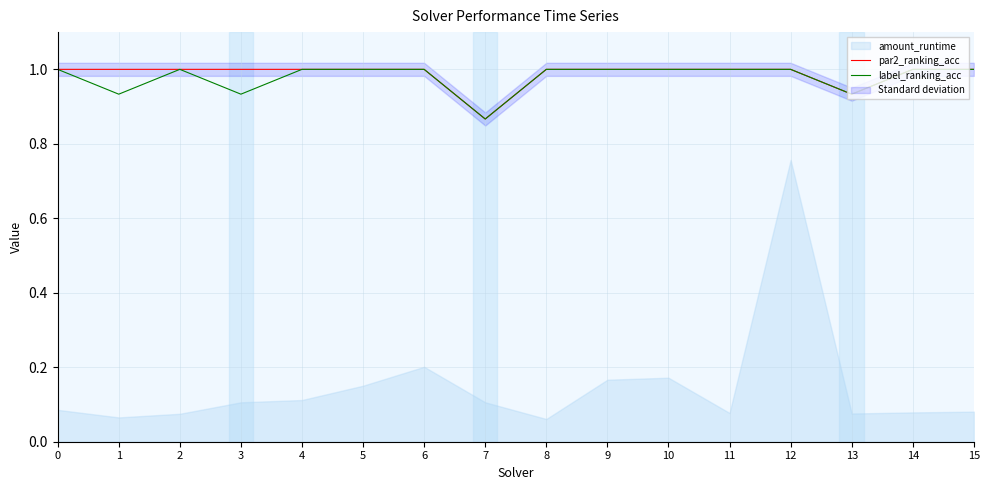

The par2_ranking_acc series shows 1.0 at 11. True or false?

True